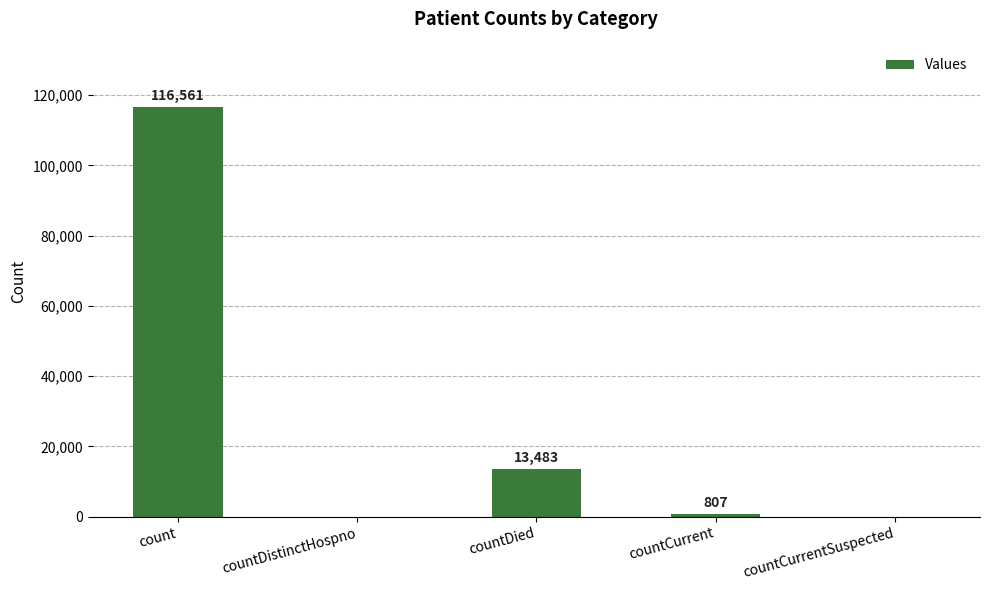

What is the change in value from countDistinctHospno to countDied?

+13483